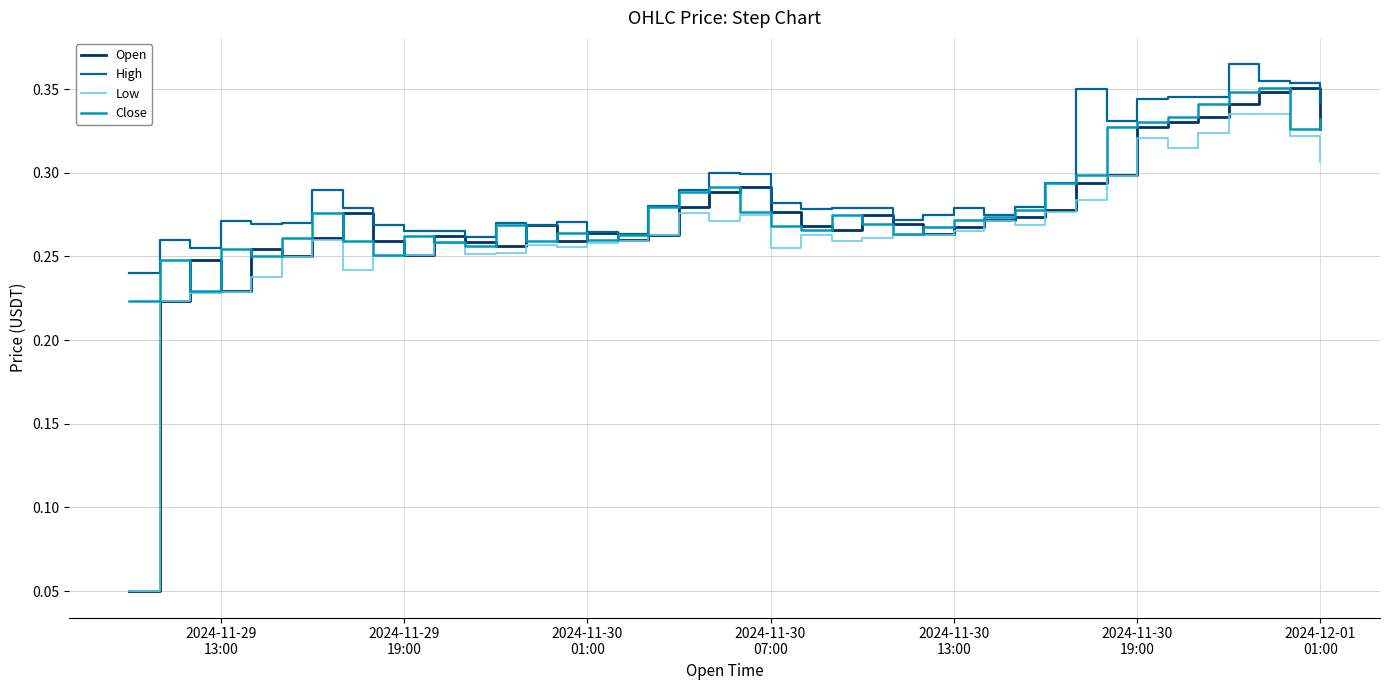

Which series has the largest range (max minus min)?

Open